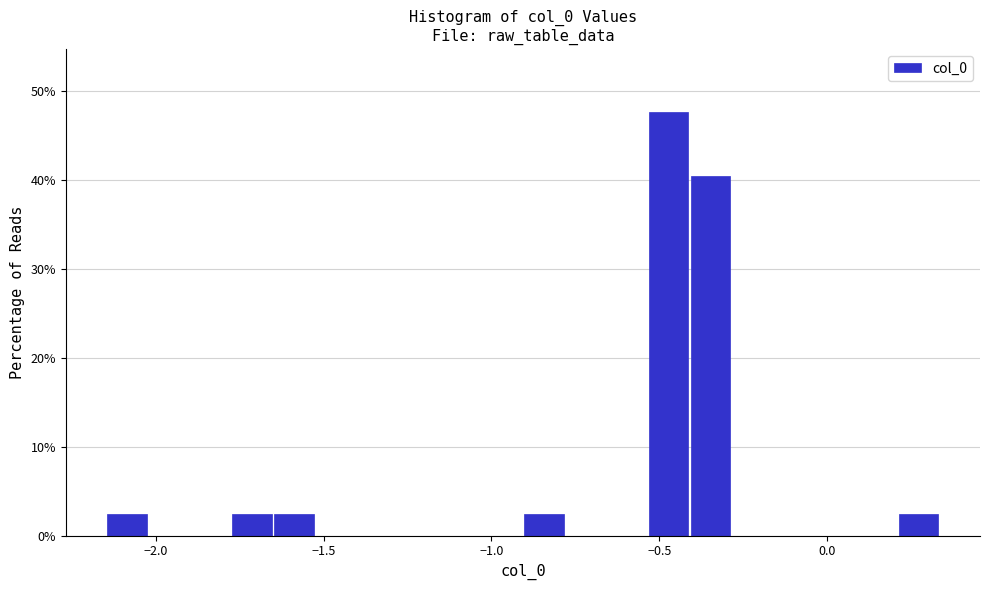

Around what value on the x-axis is the tallest bar? Give the approximate position of its centre, as read against the axis.

-0.45